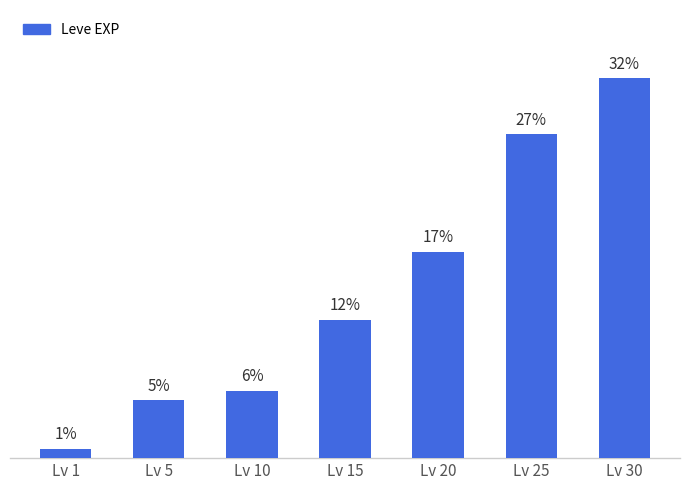

Between Lv 25 and Lv 5, which is larger?

Lv 25